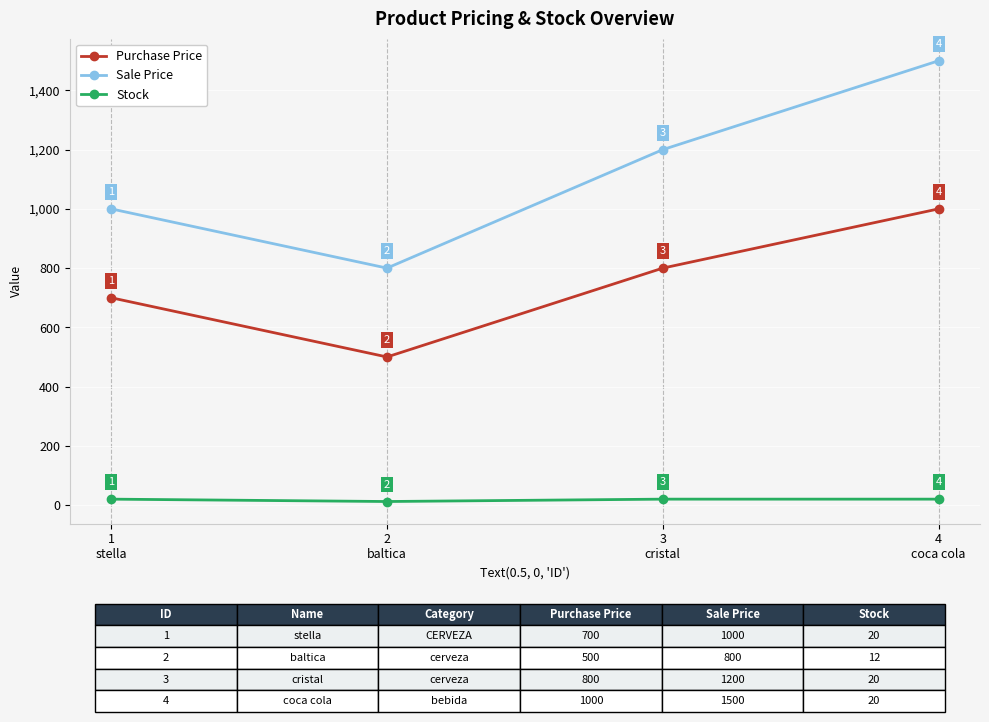

At how many categories does at least one series exceed 570?

4